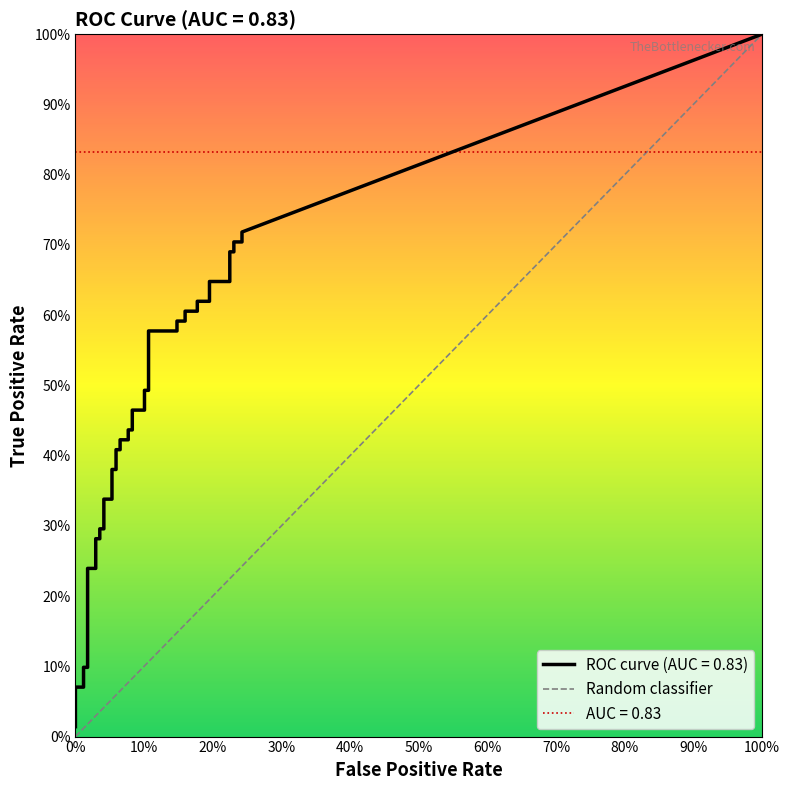

The chart shows a value of 1 at 100%. True or false?

False